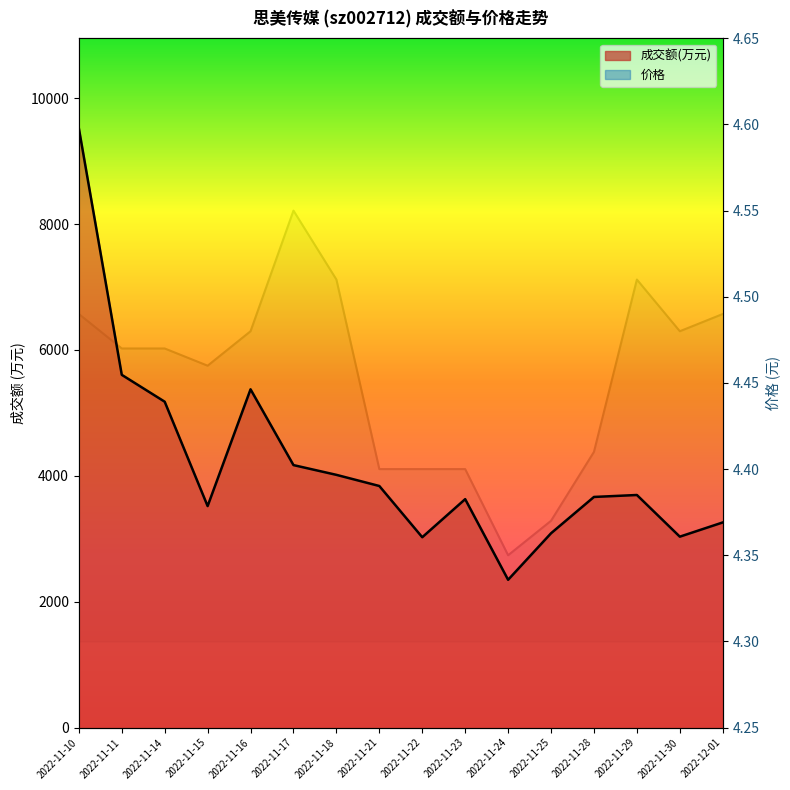

What is the label of the 9th point from the right?

2022-11-21